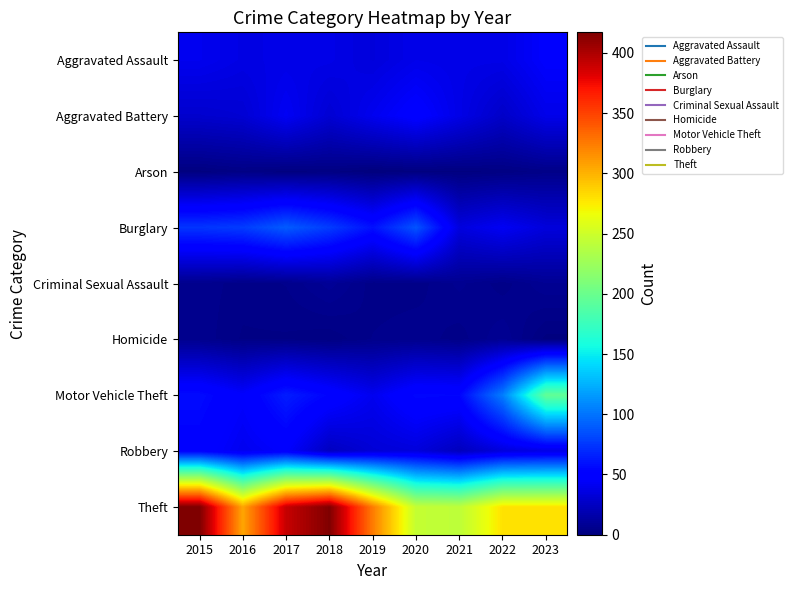

At how many categories does at least one series exceed 361?

3